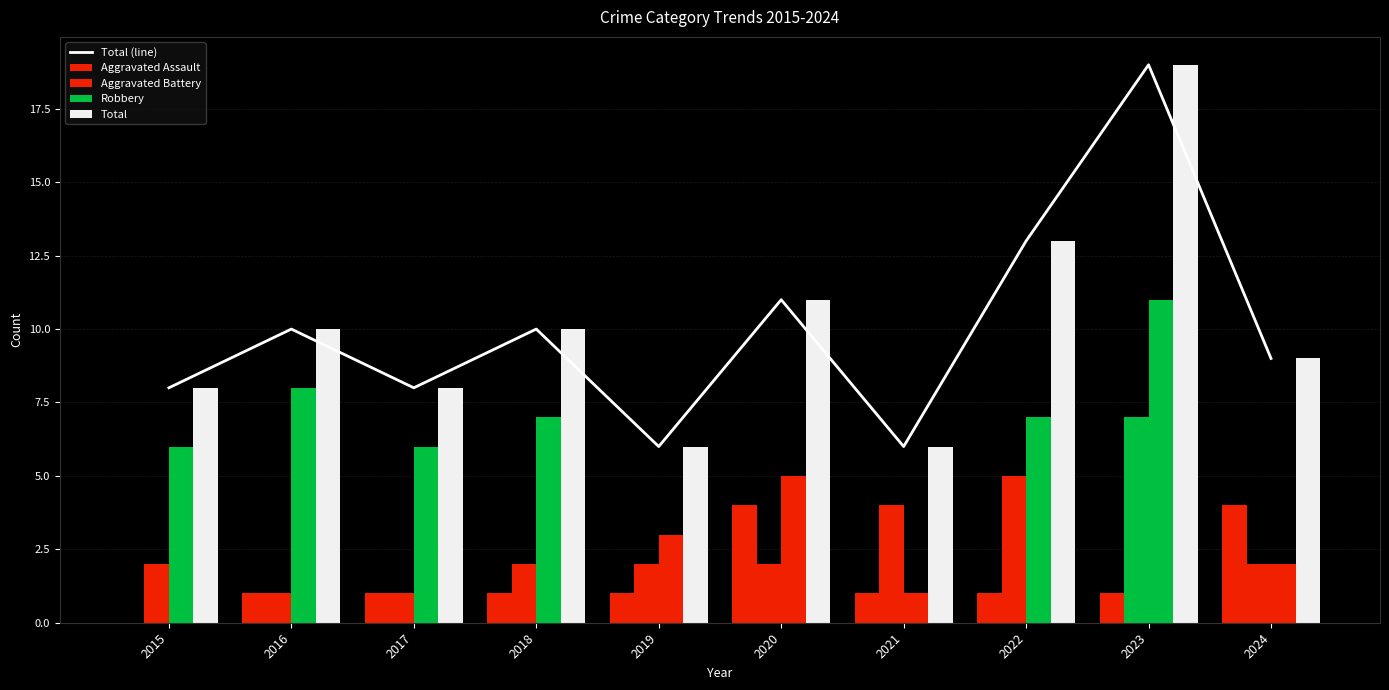

List the labels in order of Total value, largest first.

2023, 2022, 2020, 2016, 2018, 2024, 2015, 2017, 2019, 2021